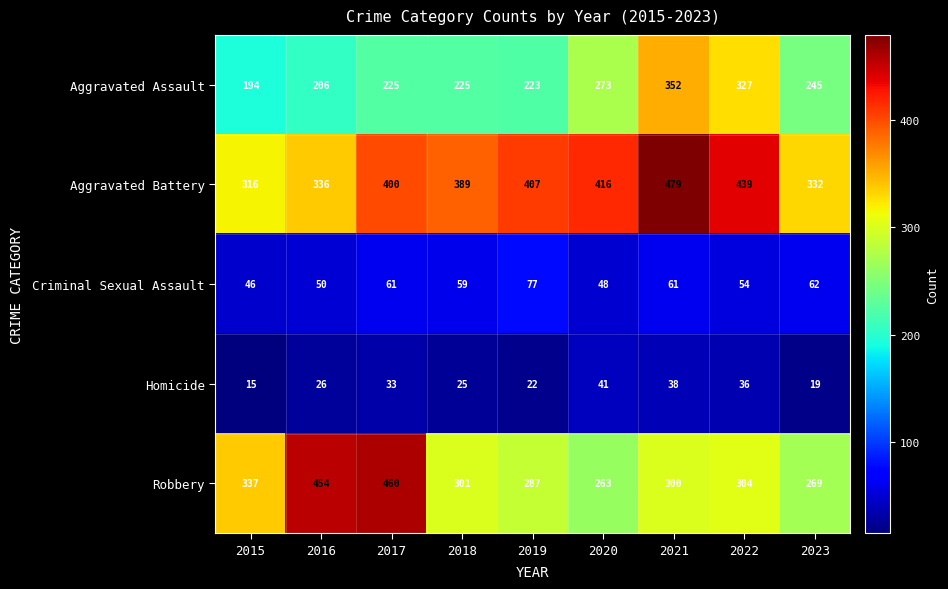

What is the sum of the Aggravated Assault values at 2017 and 2023?

470